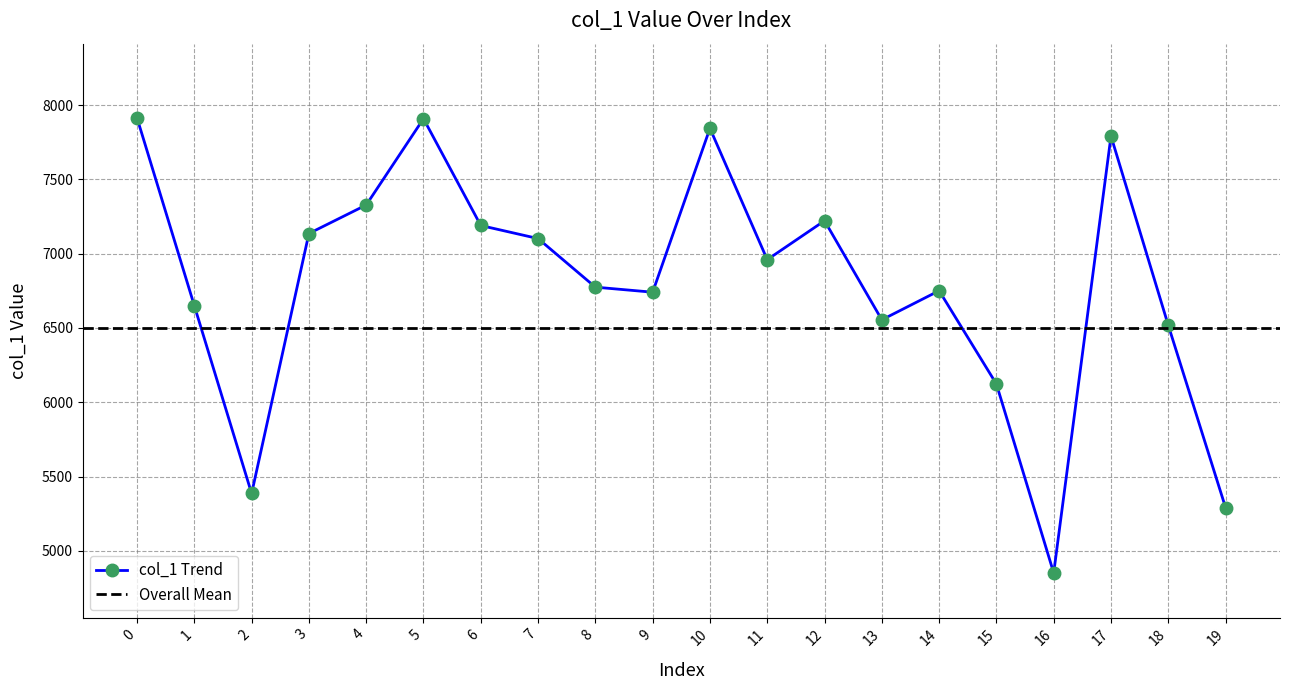

True or false: there are more than 2 points higher than both neighbors.

True